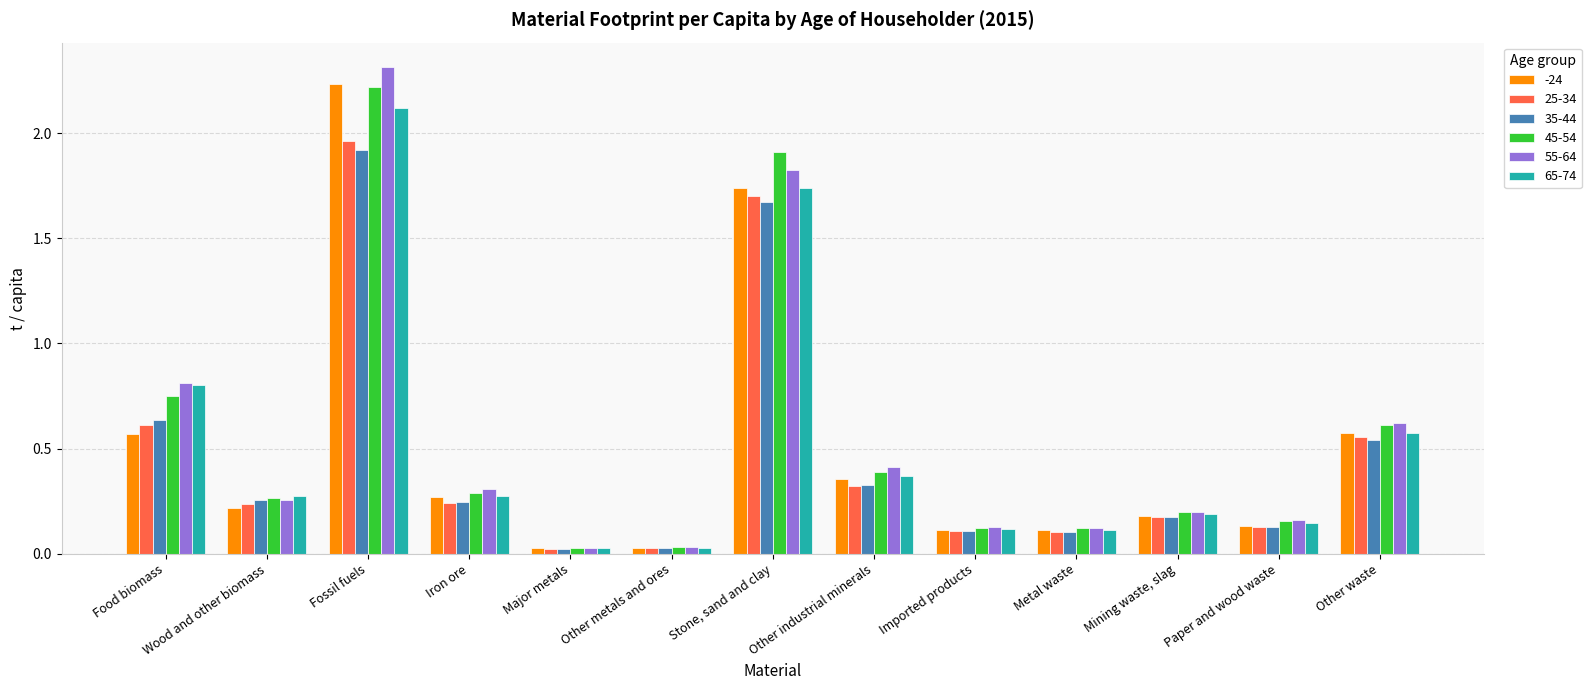

At which label is 65-74 closest to 1?

Food biomass